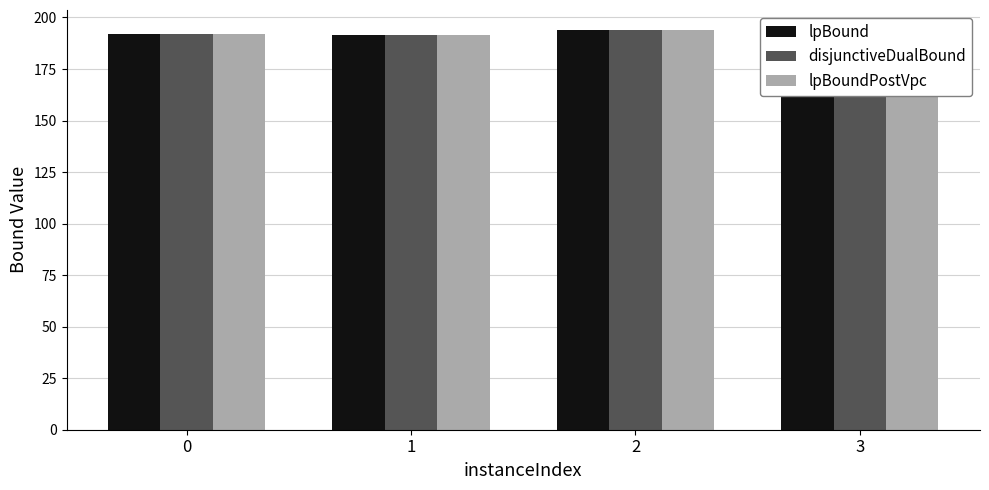

The value of disjunctiveDualBound at 1 is 254.8. True or false?

False